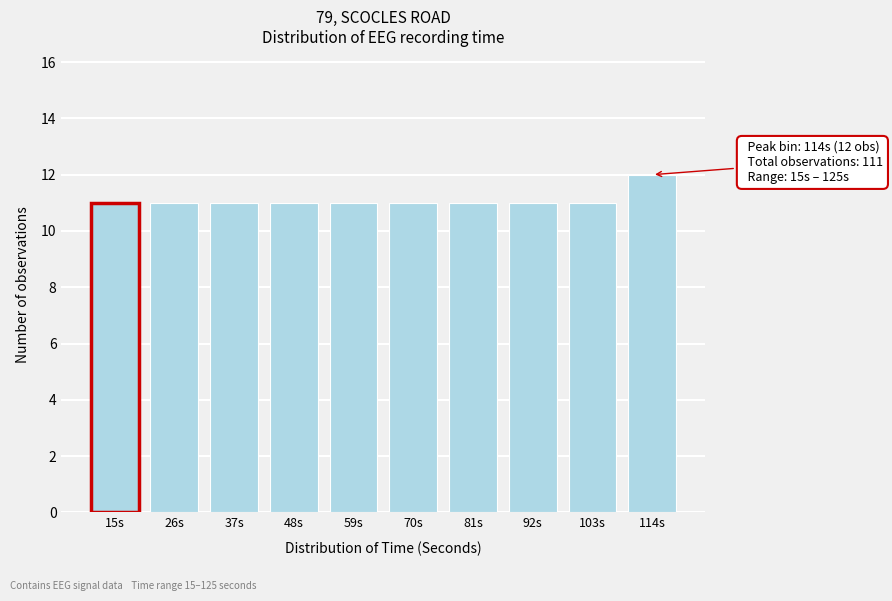

Reading left to right, what are all the values shown in this chart?

15s=11	26s=11	37s=11	48s=11	59s=11	70s=11	81s=11	92s=11	103s=11	114s=12